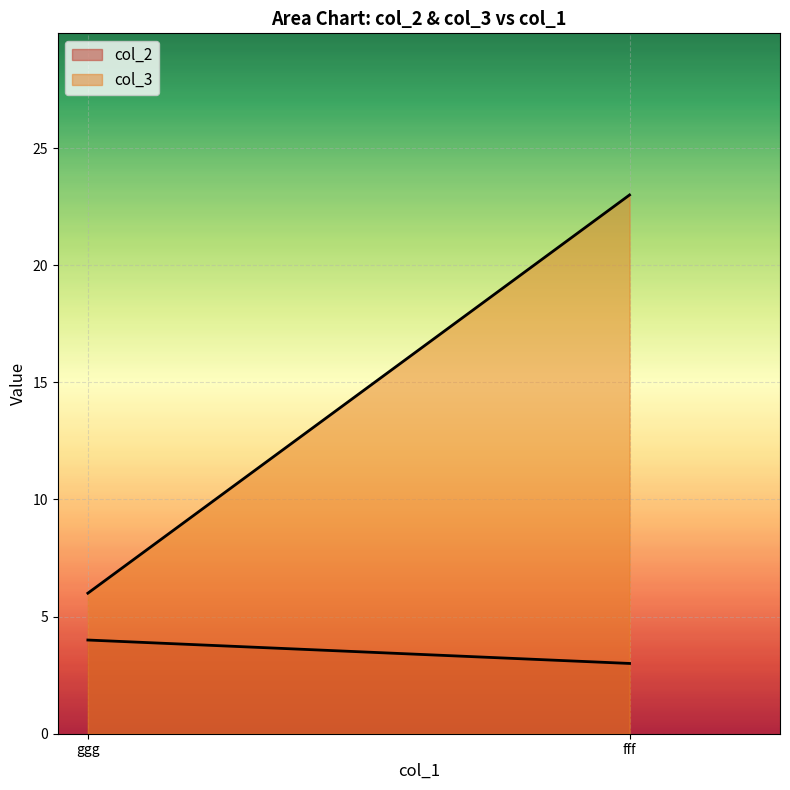

What position from the left is ggg?

1